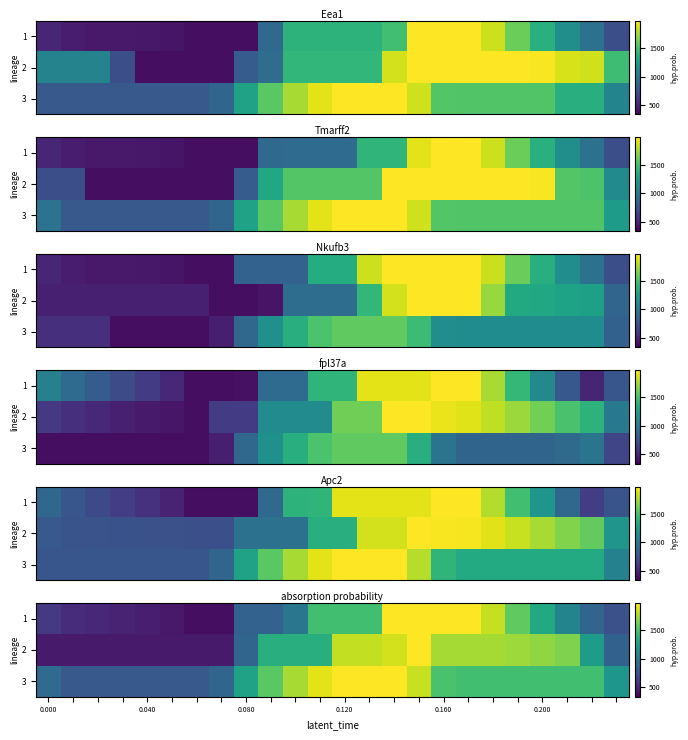

What is the minimum value shown in the chart?

396.0